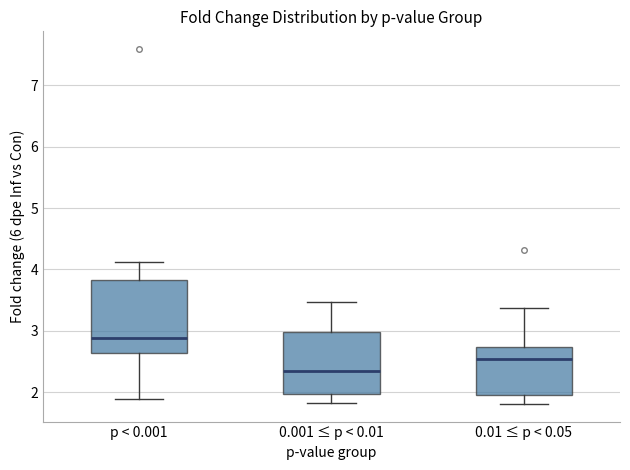

Reading left to right, transcribe this box plot: for each box, give where its median line is, the range the box spans, and where its two whiskers end, as read against the y-axis. The values are not printed on the chart, so give them approximately, as read against the axis.

p < 0.001: median 2.9, box 2.6 to 3.8, whiskers 1.9 to 4.1
0.001 ≤ p < 0.01: median 2.3, box 2.0 to 3.0, whiskers 1.8 to 3.5
0.01 ≤ p < 0.05: median 2.5, box 1.9 to 2.7, whiskers 1.8 to 3.4